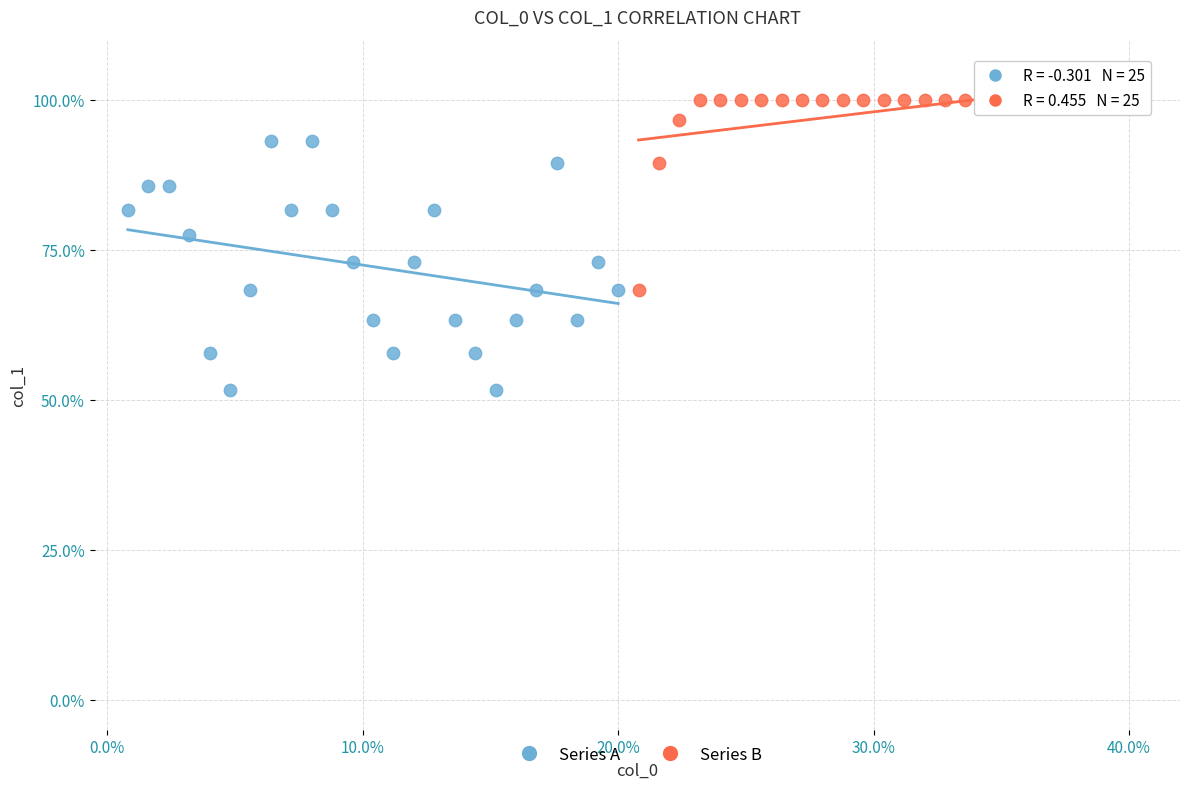

Which series has the largest Y range (max minus min)?

Series A